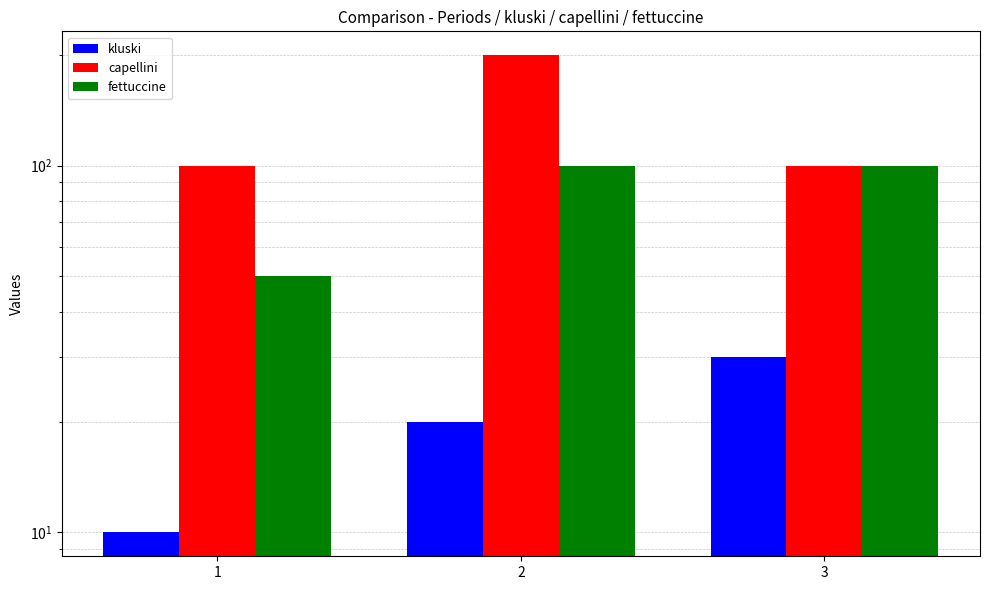

List the labels in order of kluski value, smallest first.

1, 2, 3